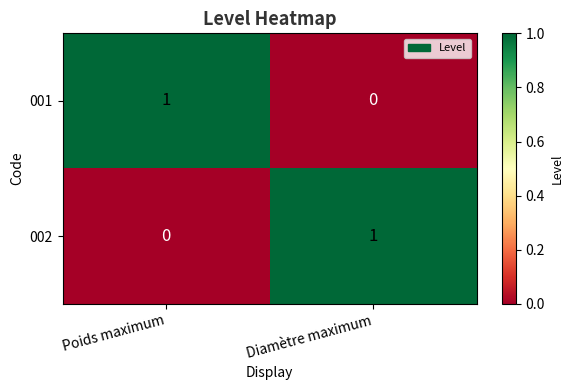

What is the total value across all series at Diamètre maximum?

1